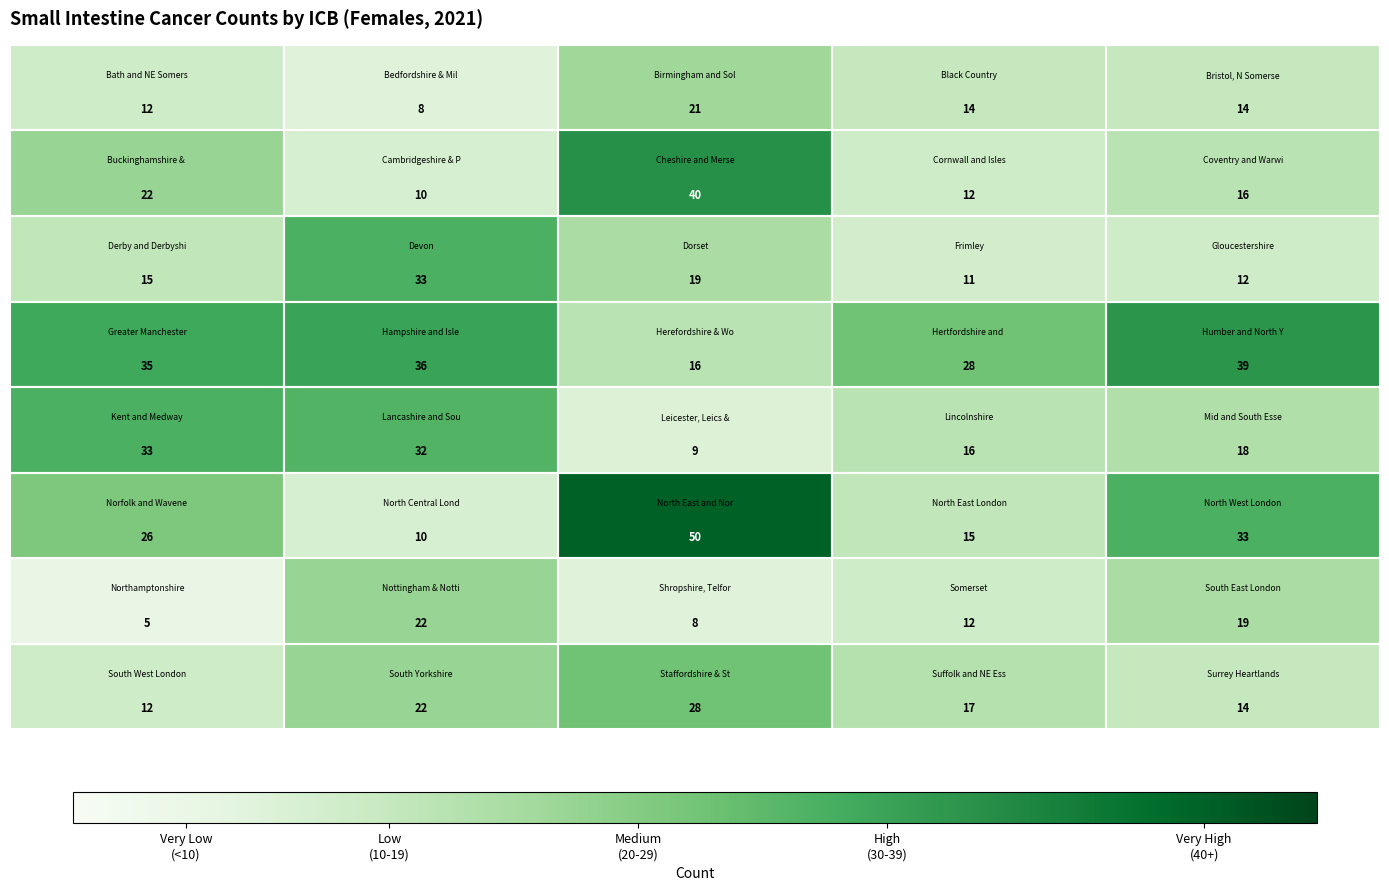

At how many categories does at least one series exceed 9?

5